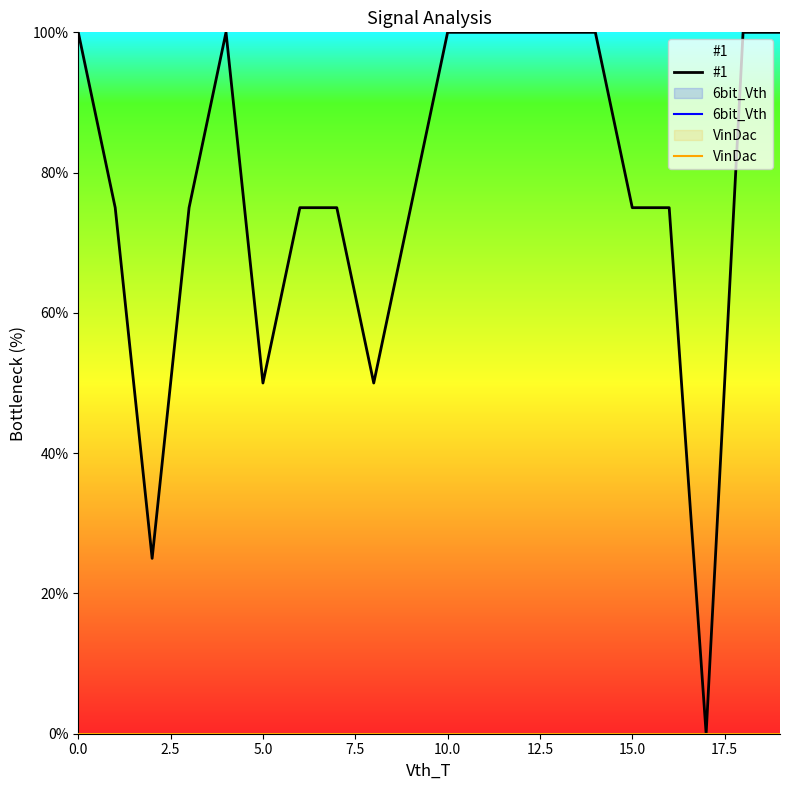

Reading right to left, transcribe all the data shown in this chart.

#1: 100	100	0	75	75	100	100	100	100	100	75	50	75	75	50	100	75	25	75	100
6bit_Vth: 0	0	0	0	0	0	0	0	0	0	0	0	0	0	0	0	0	0	0	0
VinDac: 0	0	0	0	0	0	0	0	0	0	0	0	0	0	0	0	0	0	0	0